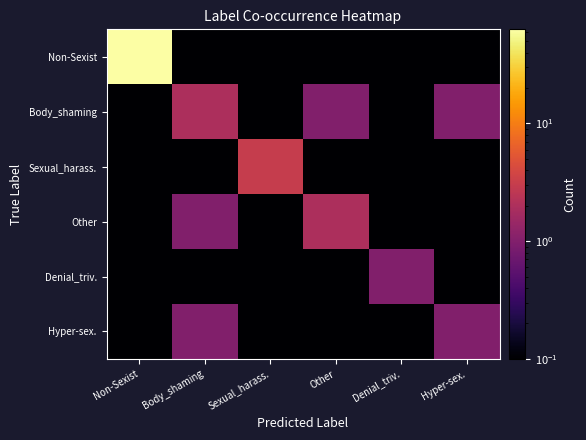

Rank the series by their maximum value, from highest to lowest.

Non-Sexist, Sexual_harass., Body_shaming, Other, Denial_triv., Hyper-sex.